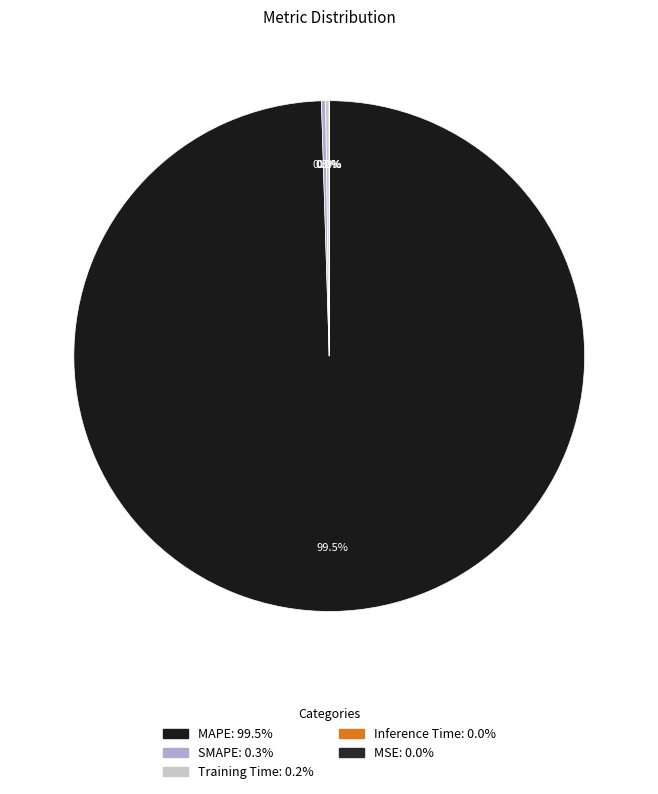

Does SMAPE account for over 50% of the chart?

No